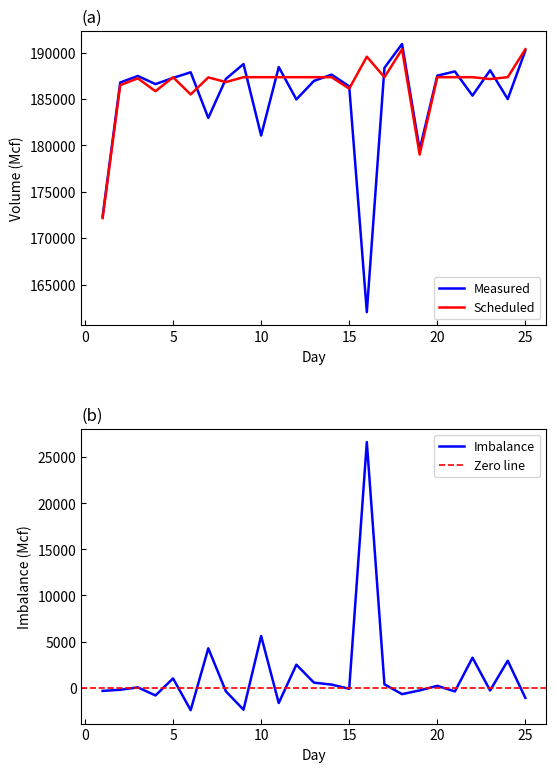

What is the minimum value for Scheduled?

172157